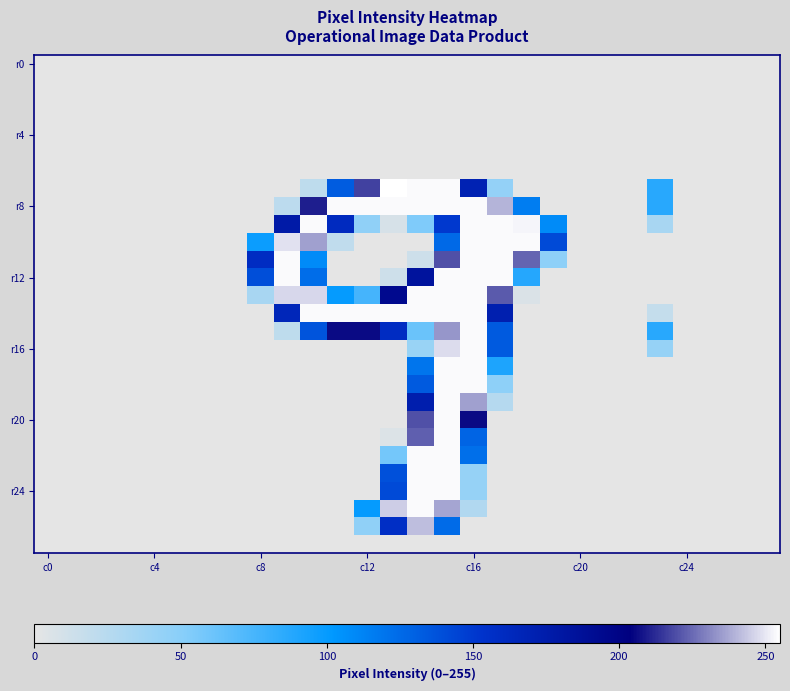

Which series has the largest total across all categories?

r8